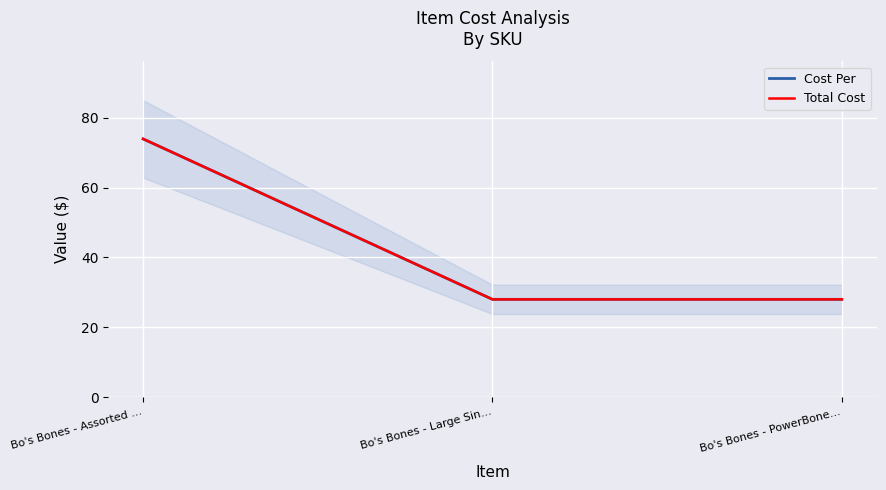

What is the difference between the maximum and second lowest values in the Cost Per series?

46